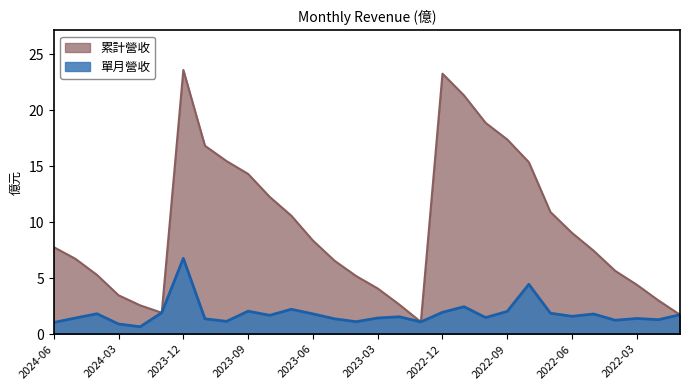

True or false: 單月營收 and 累計營收 intersect in this chart.

False